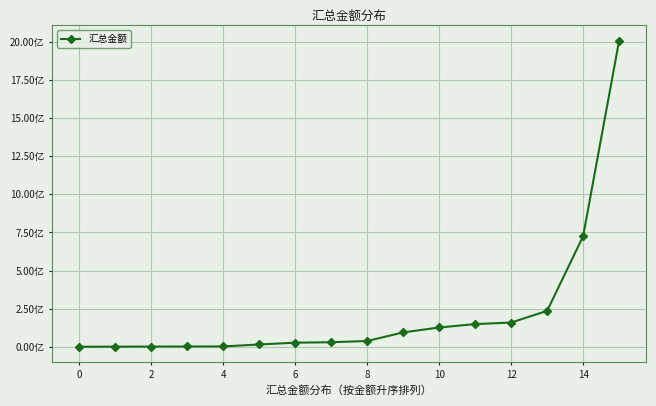

Is this an area chart (filled region under the line)?

No